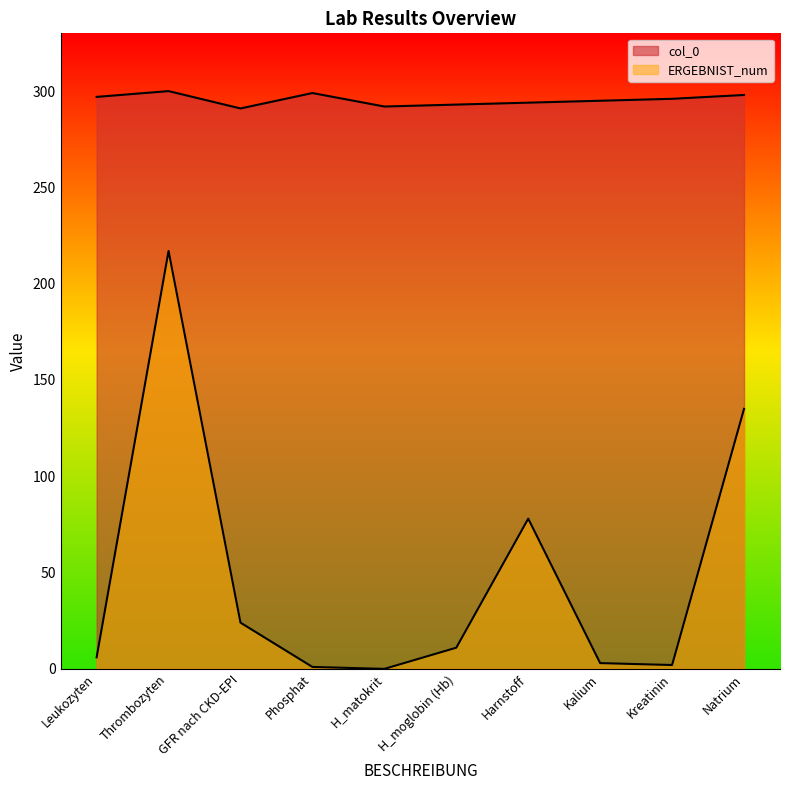

Reading left to right, extract all data points from this chart.

col_0: 297	300	291	299	292	293	294	295	296	298
ERGEBNIST_num: 6	217	24	1	0	11	78	3	2	135